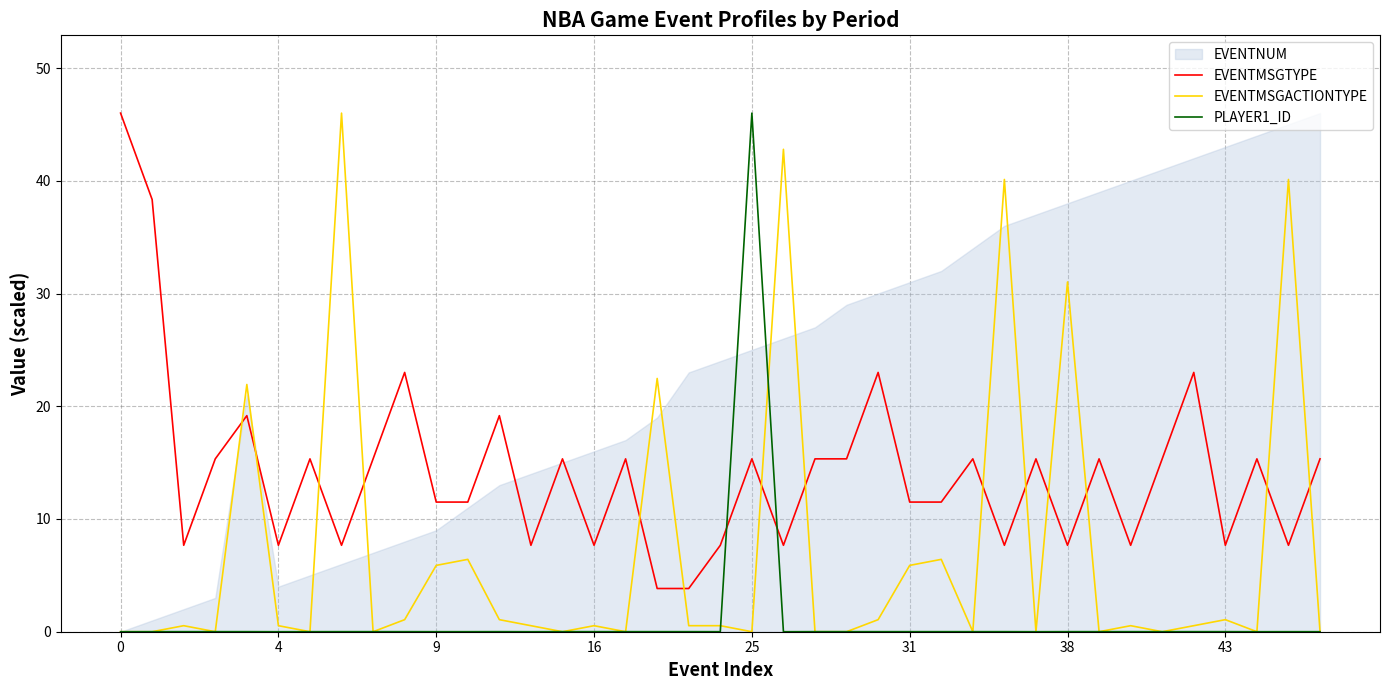

How many times do EVENTMSGTYPE and EVENTMSGACTIONTYPE cross each other?

14